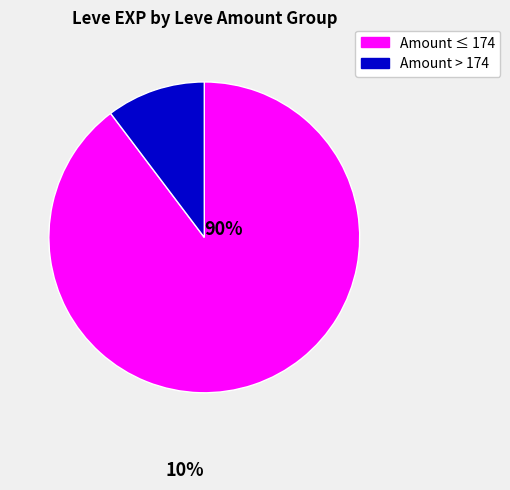

True or false: Amount > 174 accounts for 10% of the total.

True